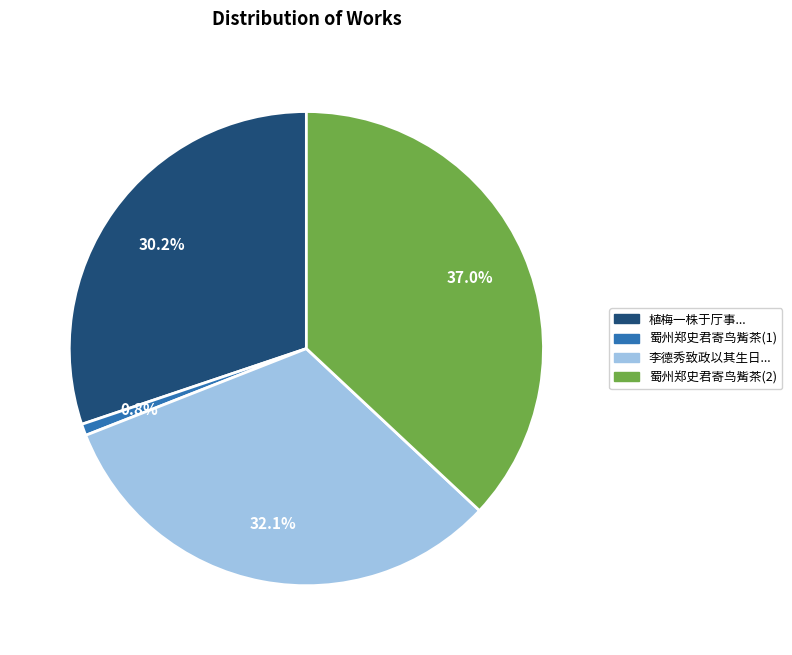

Is there a majority slice in this chart?

No